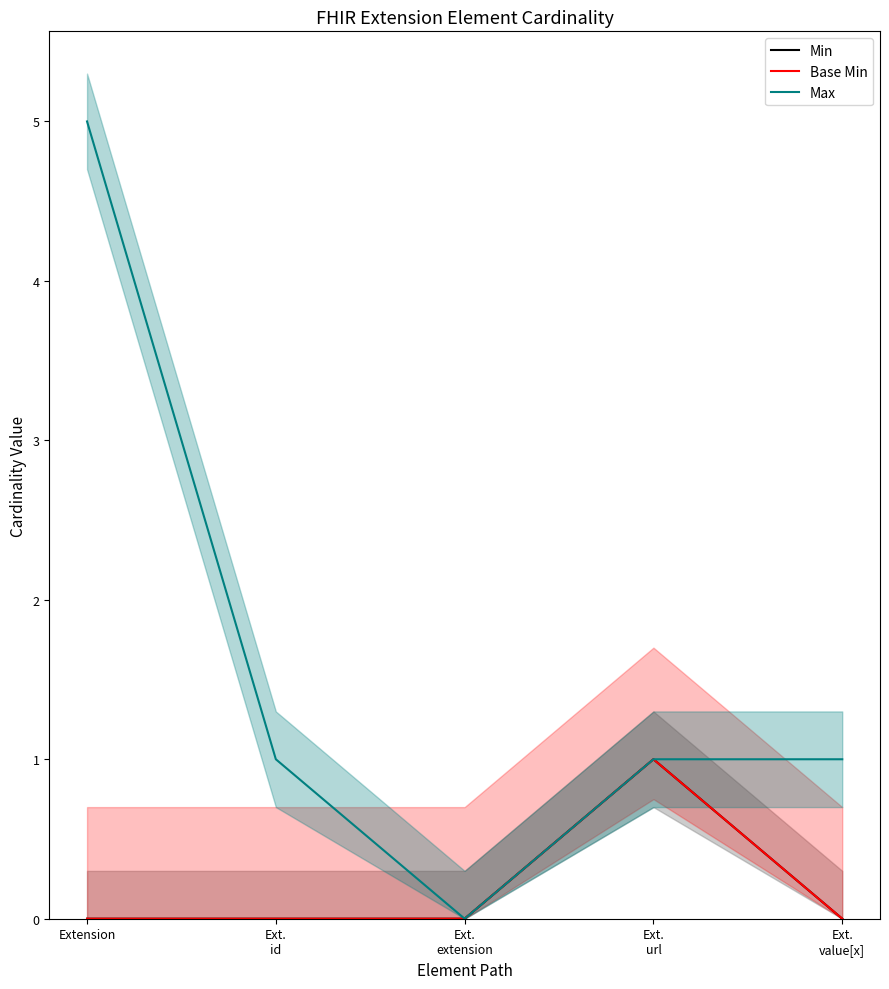

Which series has the widest spread of values?

Max